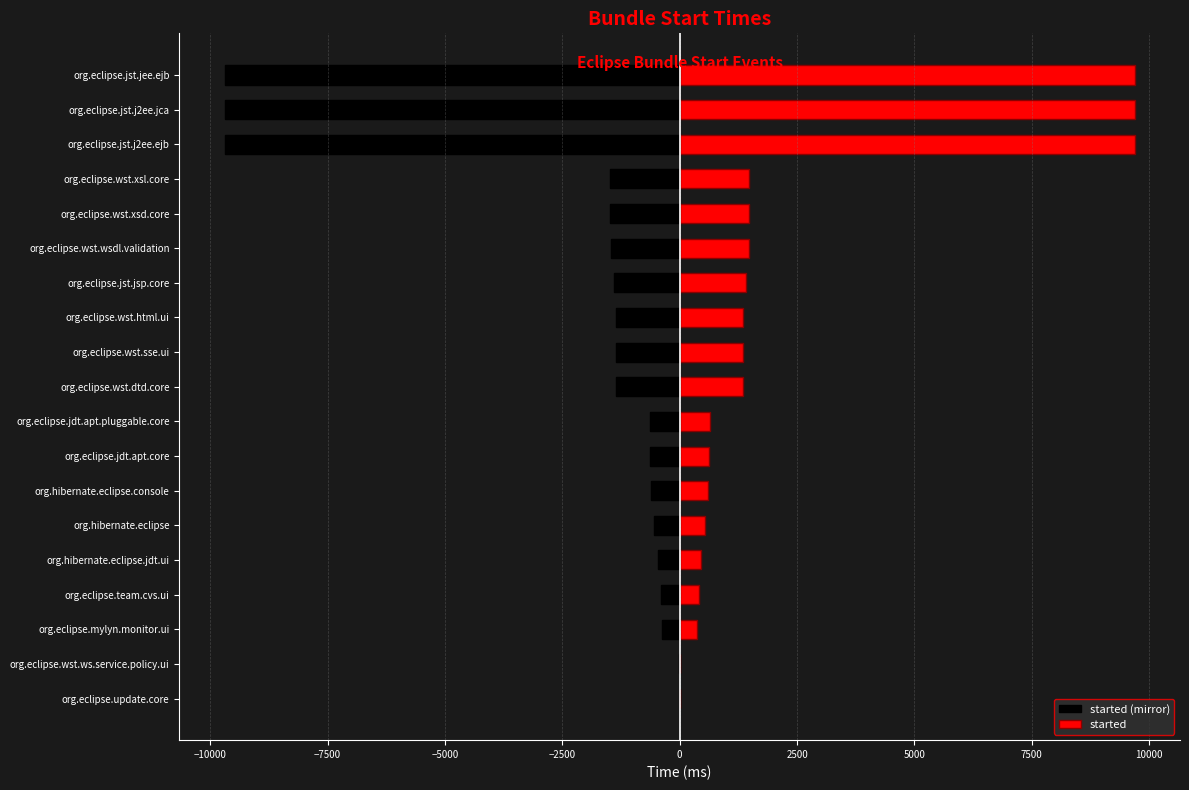

What is the minimum value shown in the chart?

-9688